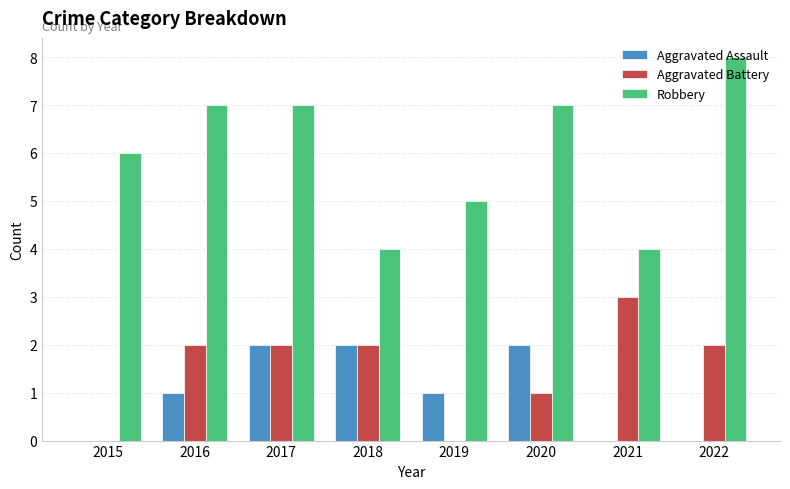

Are the bars grouped side by side (vs. stacked)?

Yes